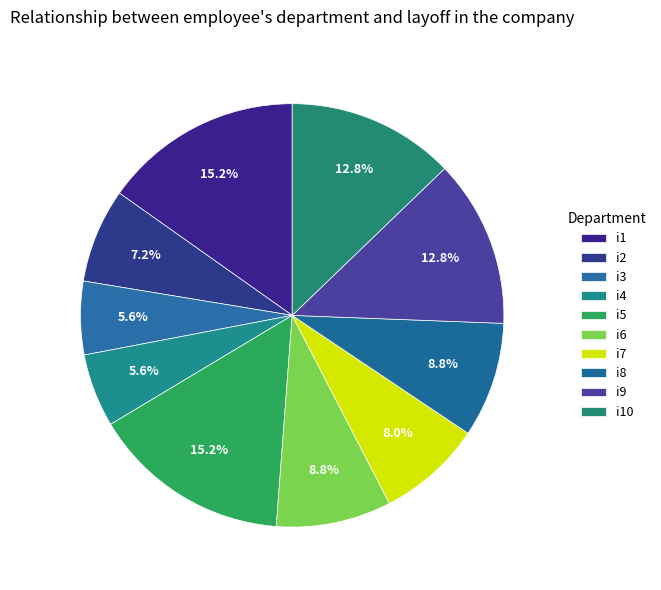

What percentage is the i5 slice, to the nearest percent?

15%